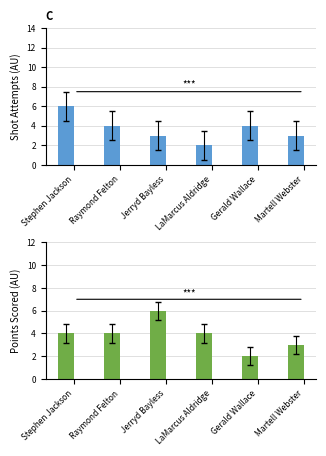

Reading right to left, what are all the values shown in this chart?

Shot Attempts: 3	4	2	3	4	6
Points Scored: 3	2	4	6	4	4